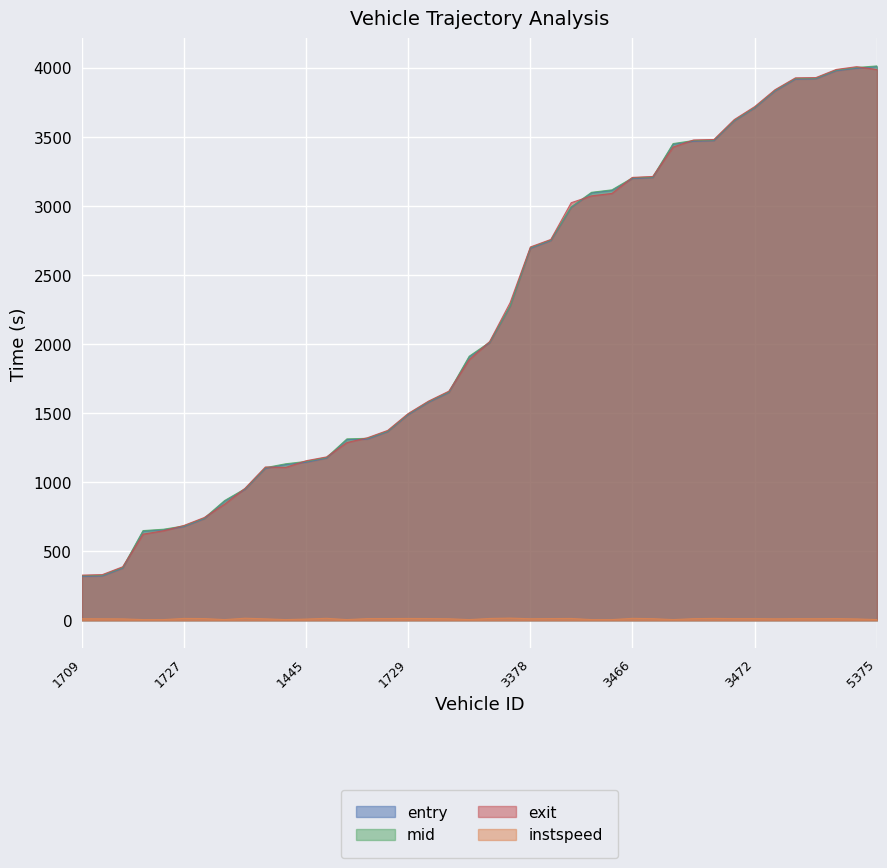

True or false: instspeed and entry cross at least once.

False